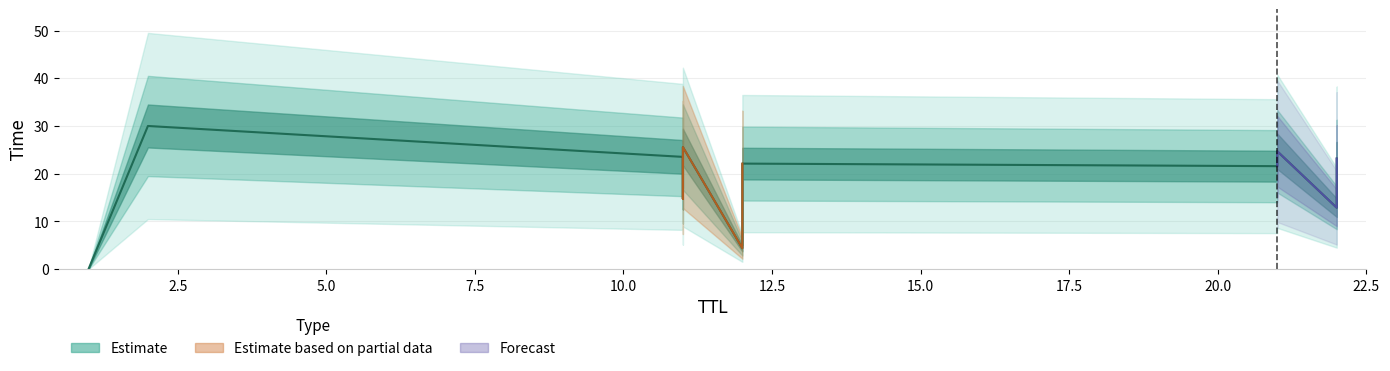

The value at 12 is 4.4. True or false?

True